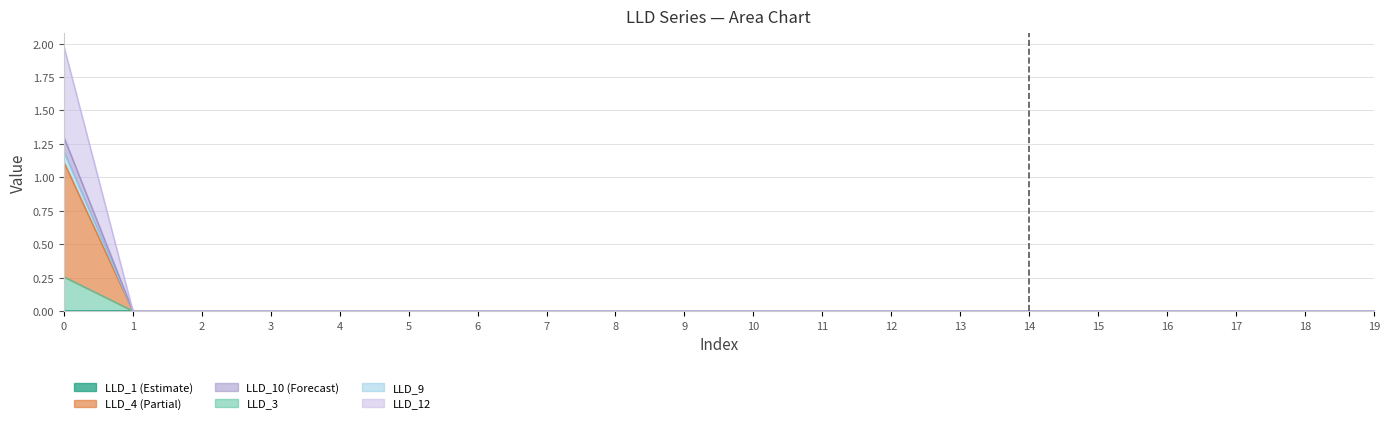

At which label does LLD_3 reach its minimum?

1